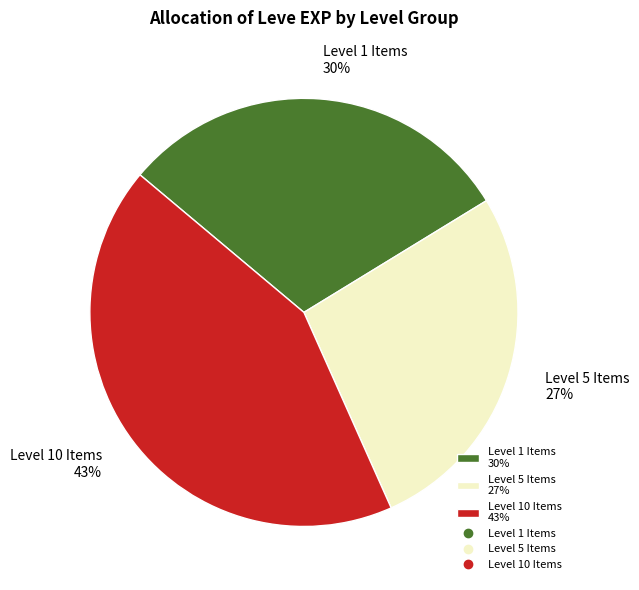

How many segments does this pie chart have?

3